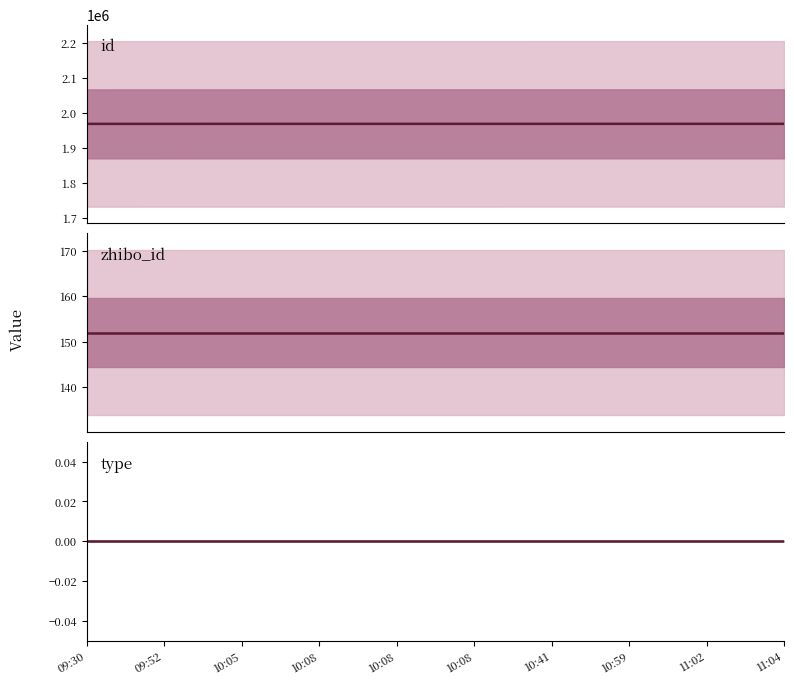

Where is zhibo_id nearest to the value 152?

09:30